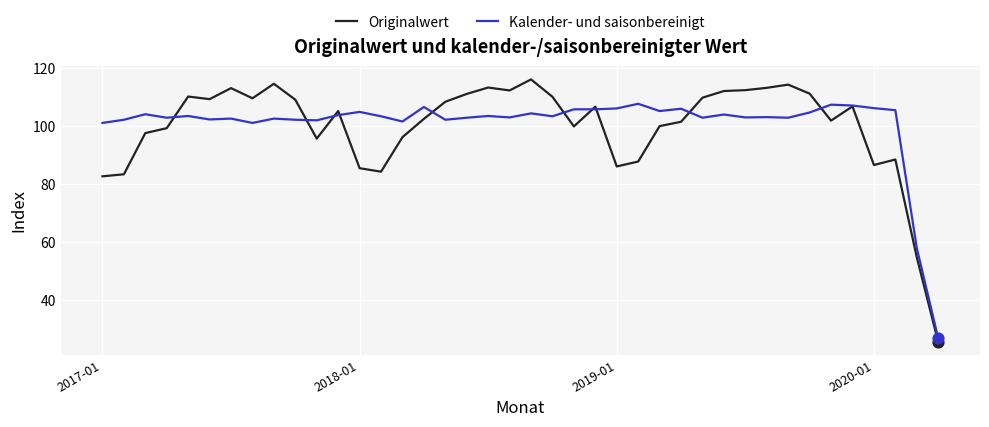

Which series has the largest range (max minus min)?

Originalwert